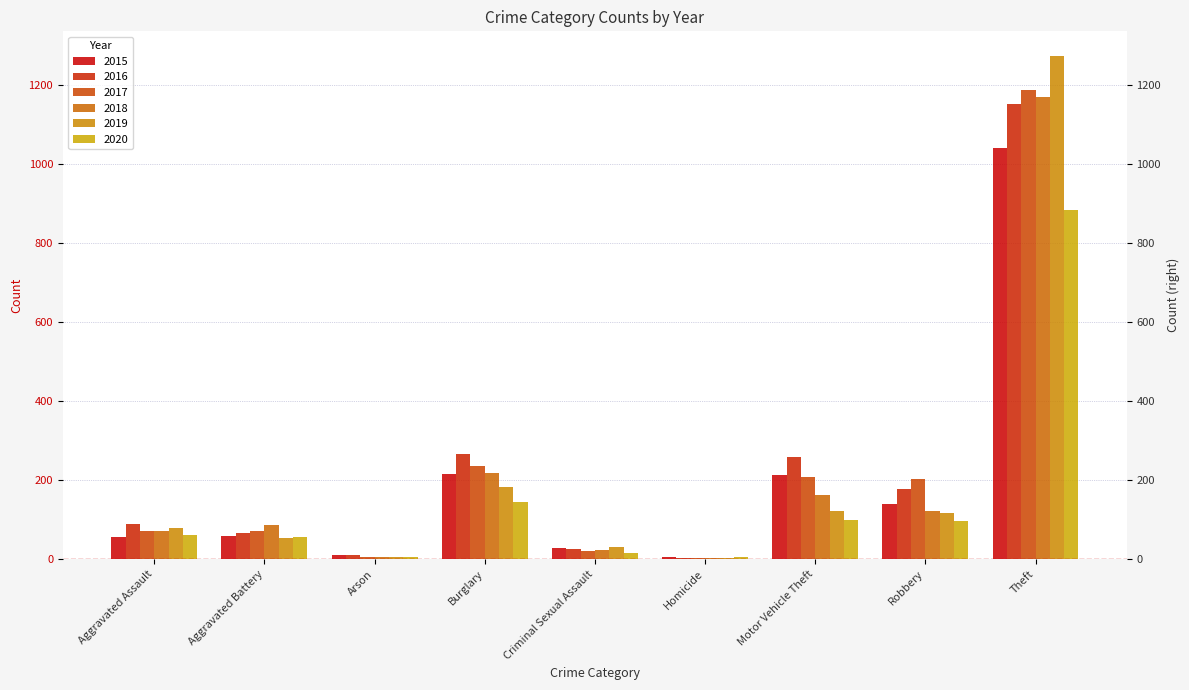

How many series are shown in this chart?

6